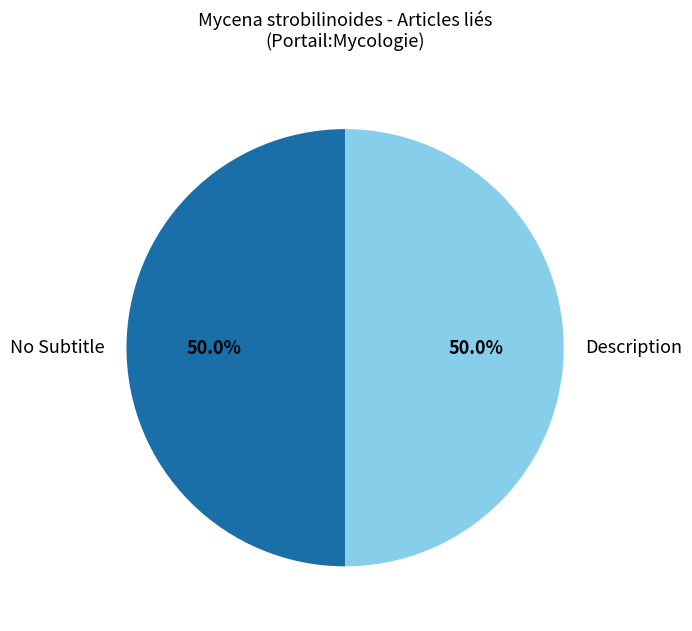

How many segments does this pie chart have?

2